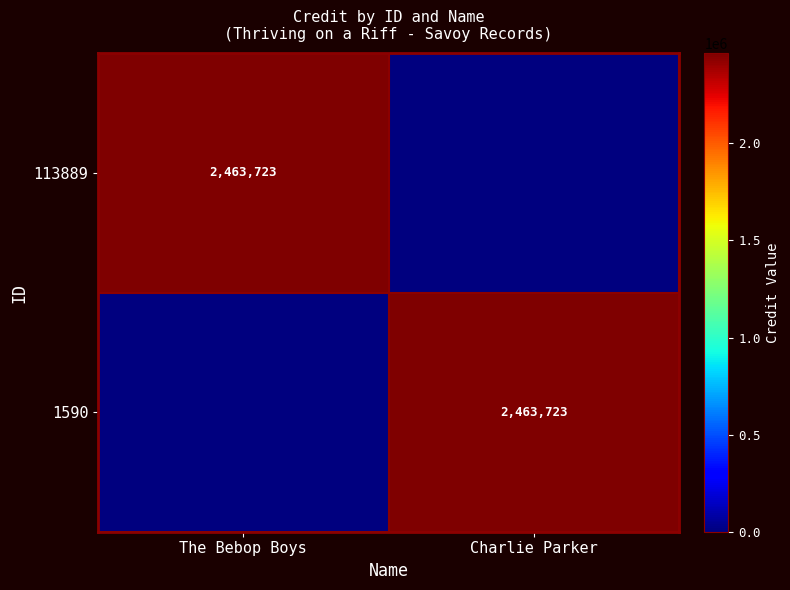

The 1590 series shows 3812149 at Charlie Parker. True or false?

False